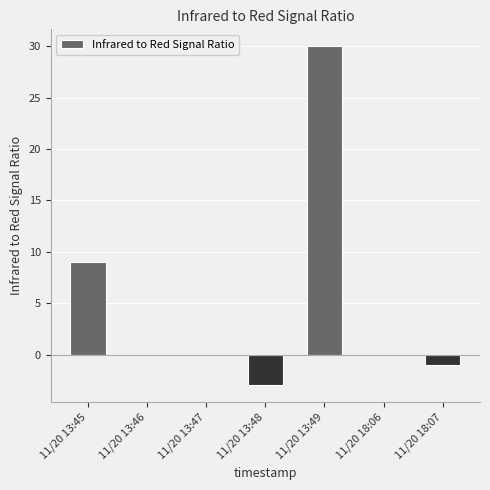

Reading left to right, extract all data points from this chart.

9	0	0	-3	30	0	-1